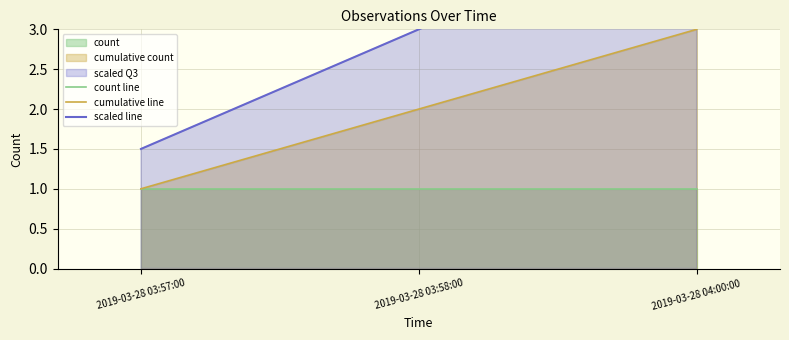

Rank the categories by cumulative line value from highest to lowest.

2019-03-28 04:00:00, 2019-03-28 03:58:00, 2019-03-28 03:57:00